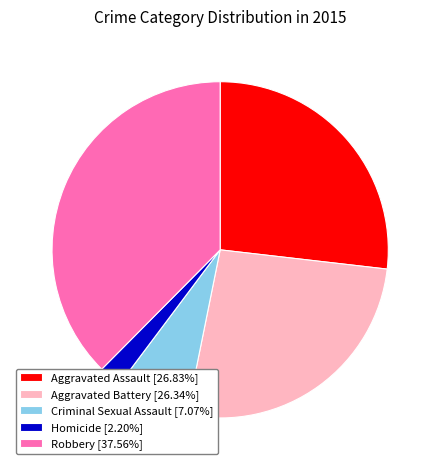

Does any single category account for the majority?

No